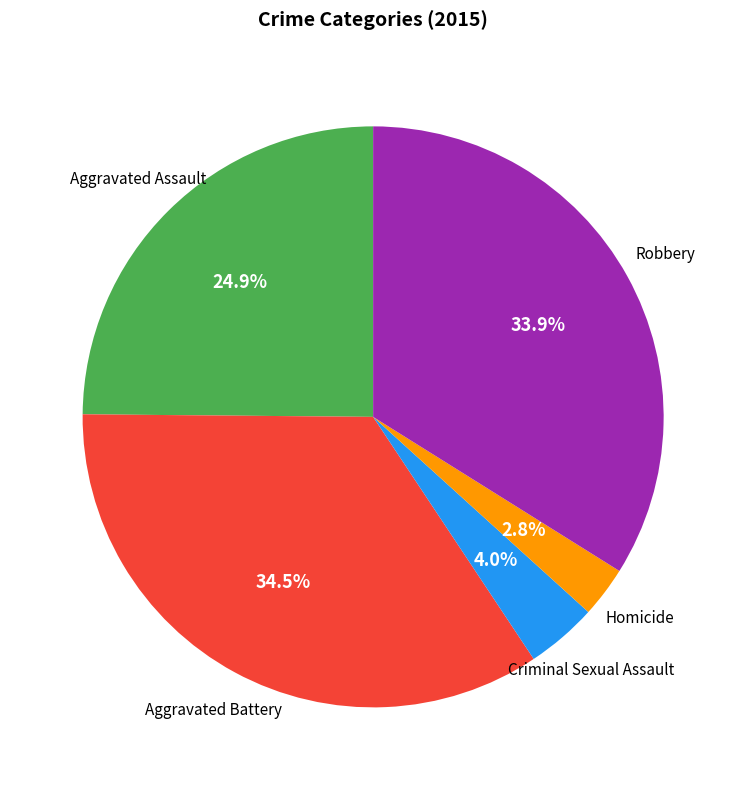

To the nearest percent, what is the average slice percentage?

20%